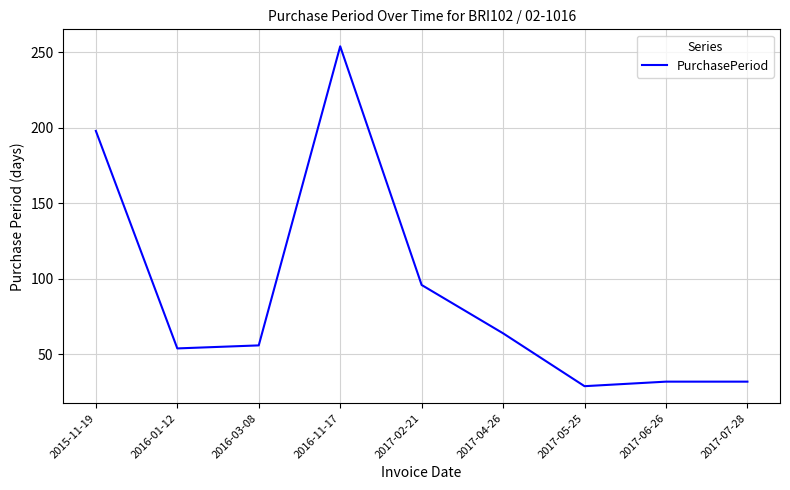

Which label corresponds to the largest value in the chart?

2016-11-17